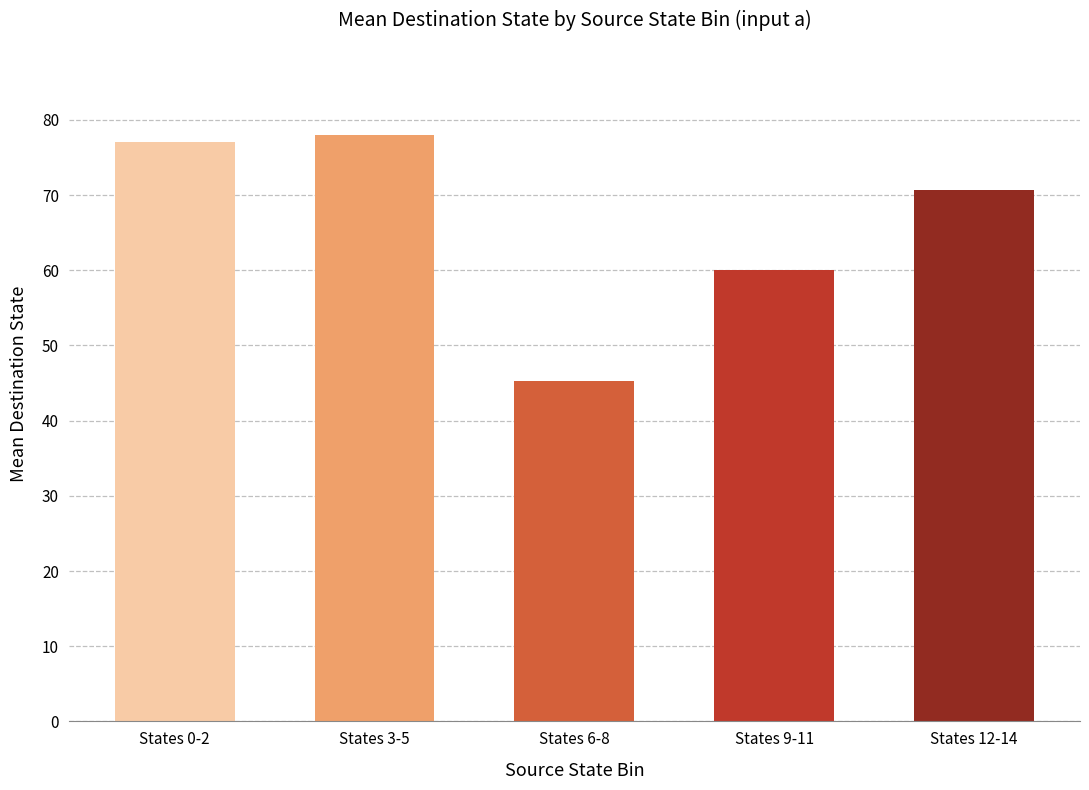

What is the difference between the values at States 3-5 and States 9-11?

18.0